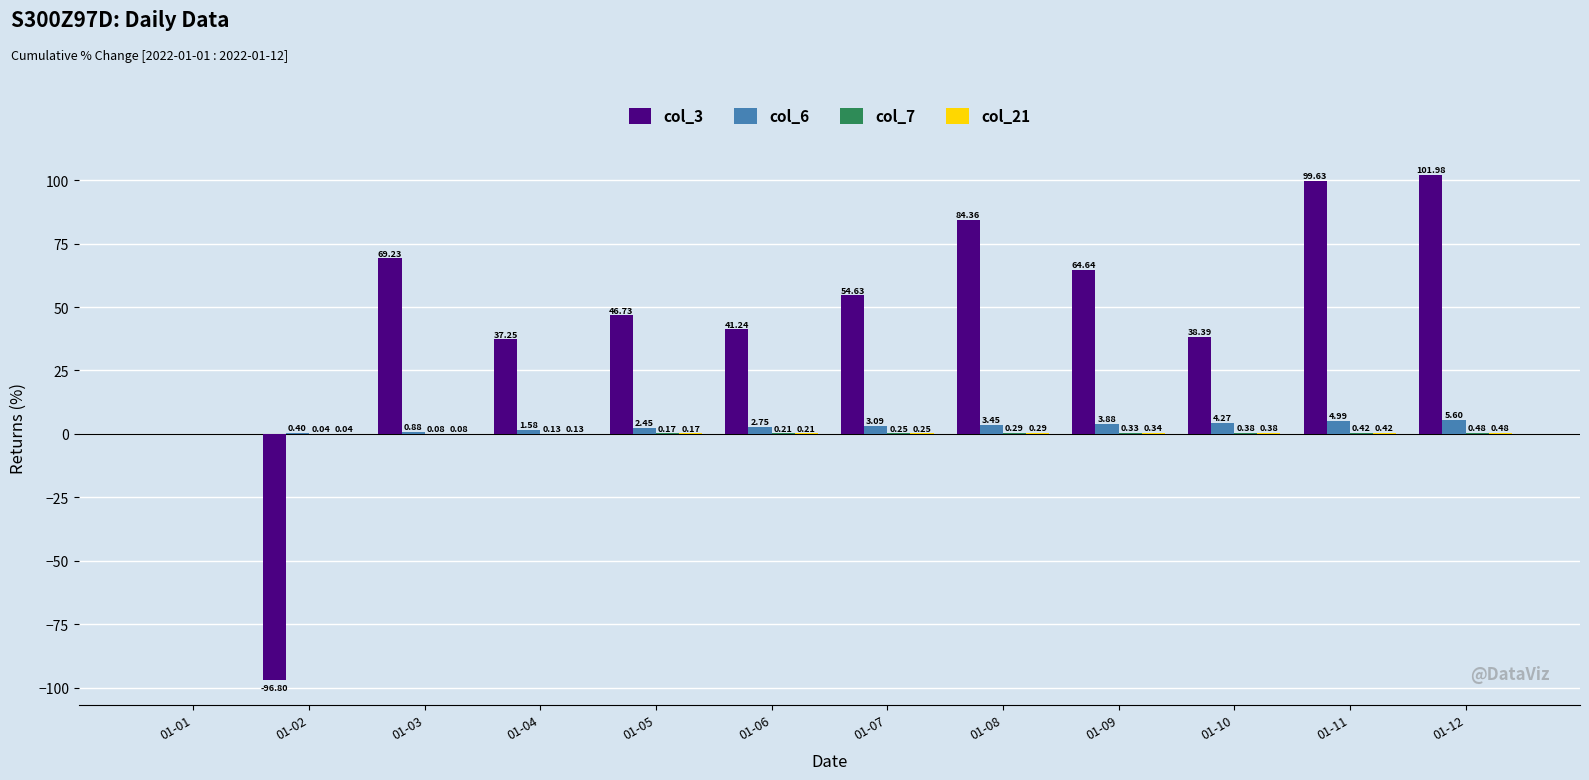

What is the total value across all series at 01-10?

43.4